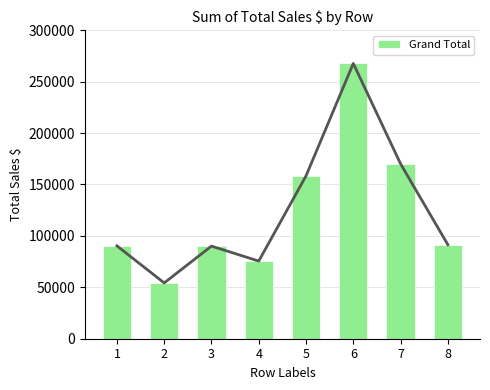

At which category does the chart reach its minimum across all series?

2